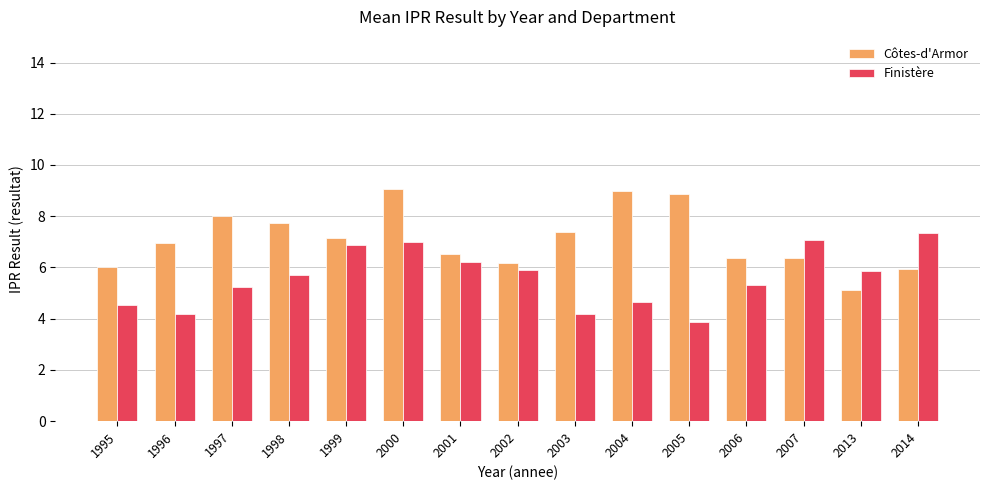

What is the value of the Finistère bar at the 1st from the left?

4.5